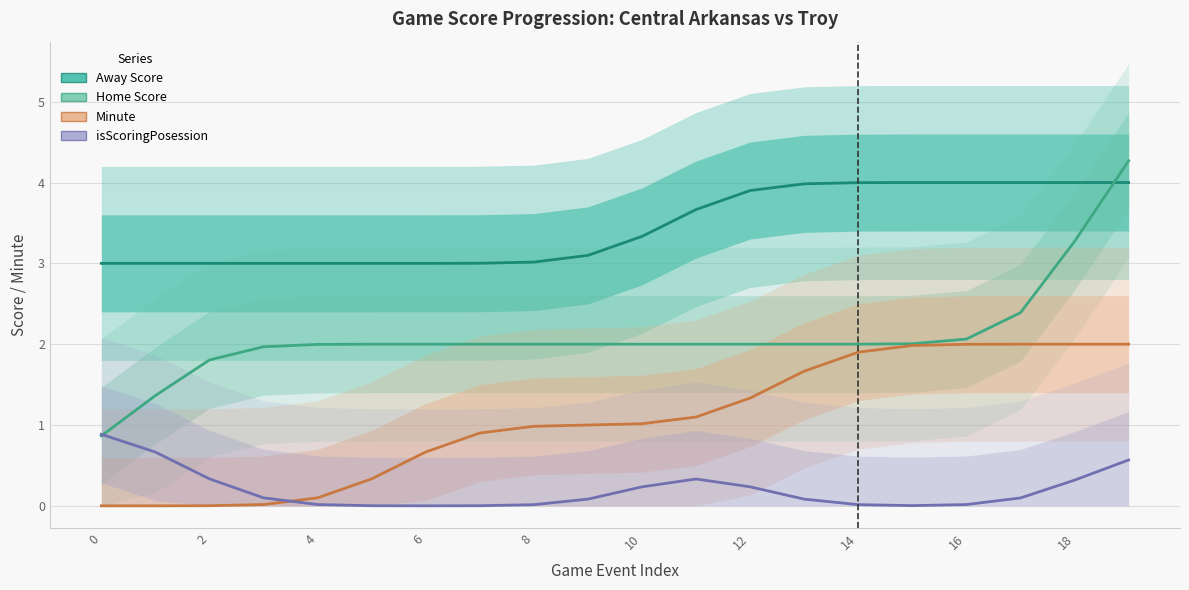

The Minute series shows 1.1 at 14. True or false?

False